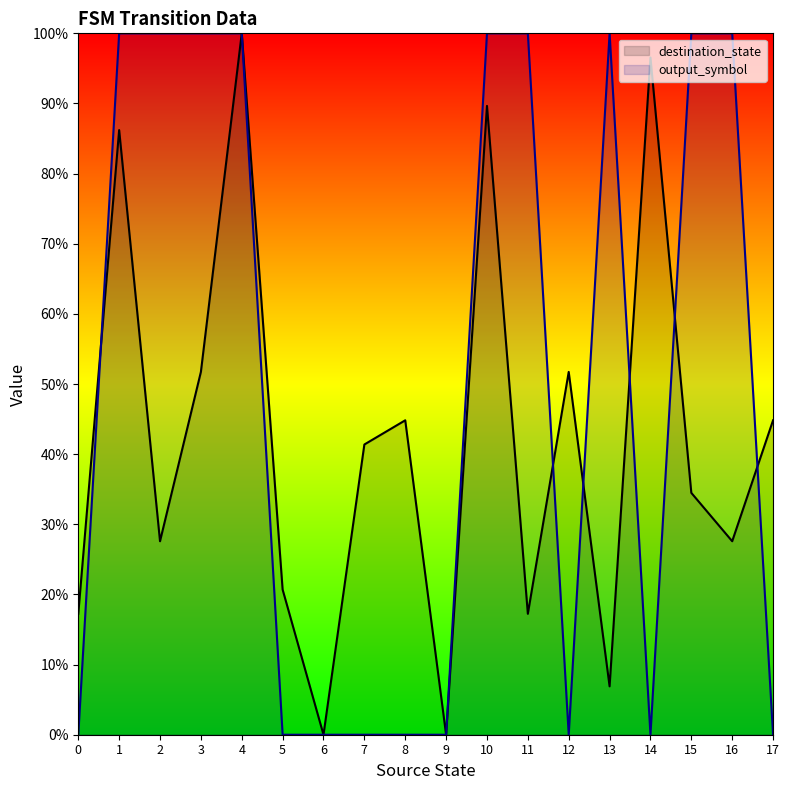

What is the sum of all output_symbol values?

9.0